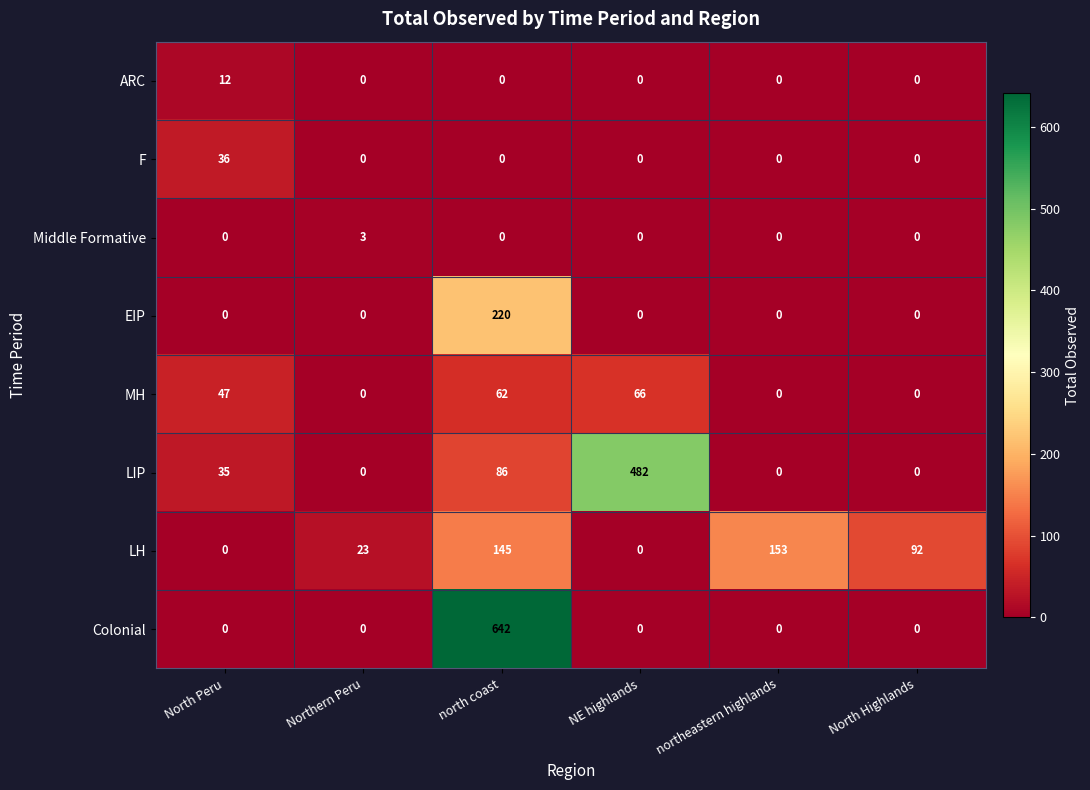

The LIP series shows -204 at northeastern highlands. True or false?

False